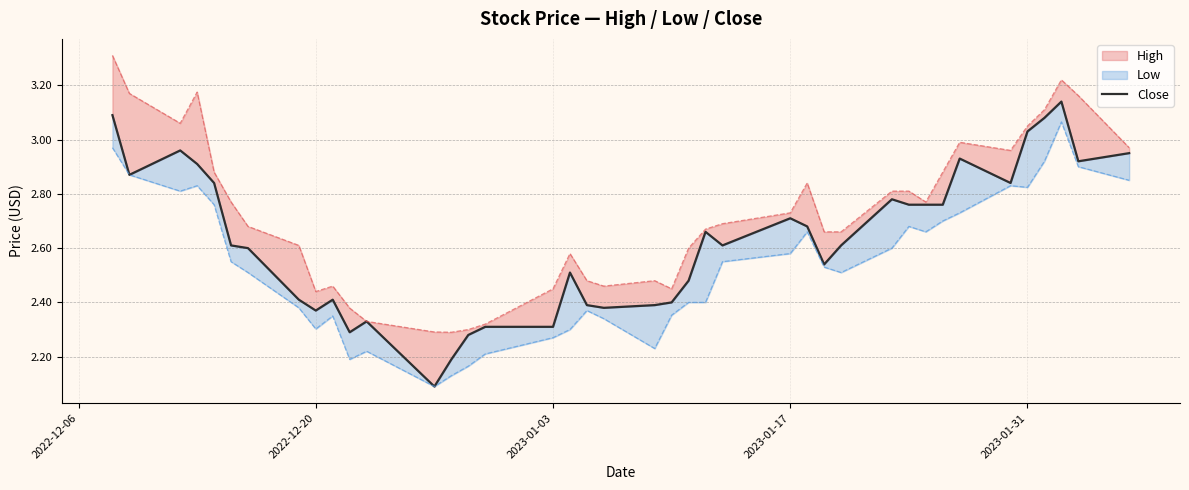

Does the chart display data point markers on the line(s)?

No